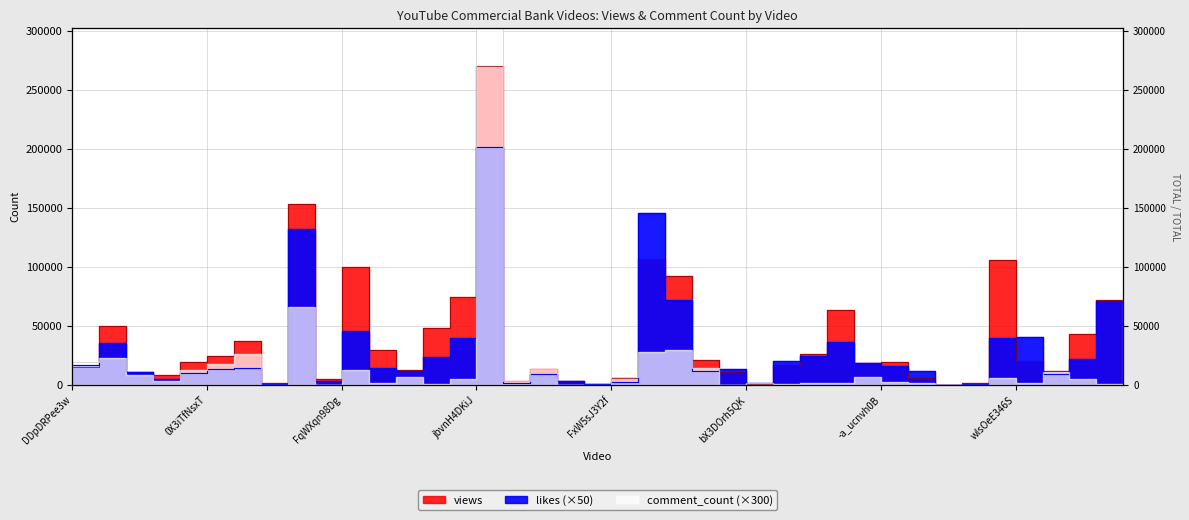

In comment_count, how many points are higher than both neighbors (excluding endpoints)?

12